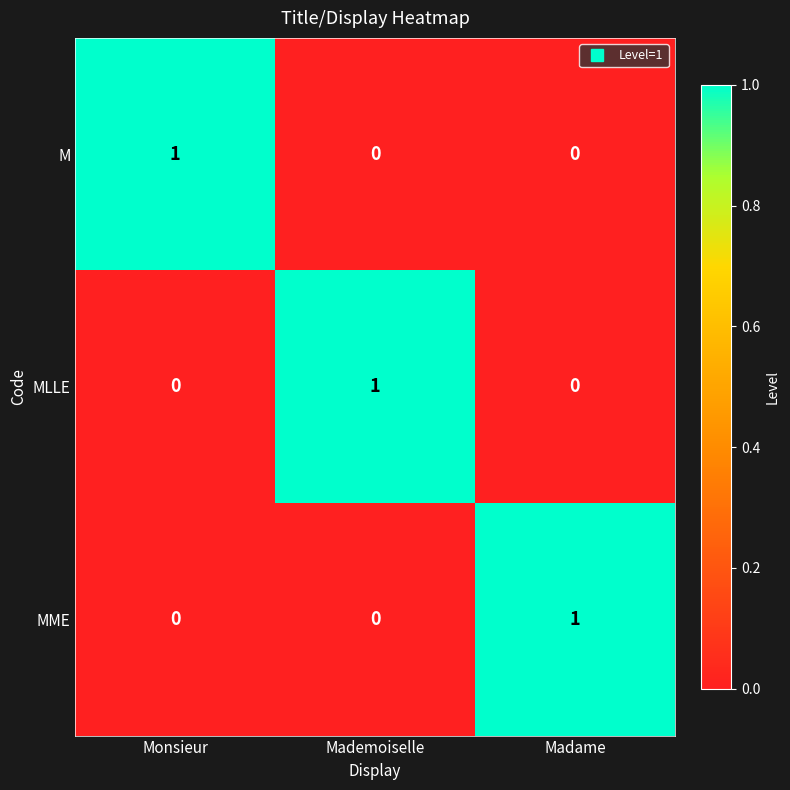

The value of MME at Monsieur is -1. True or false?

False